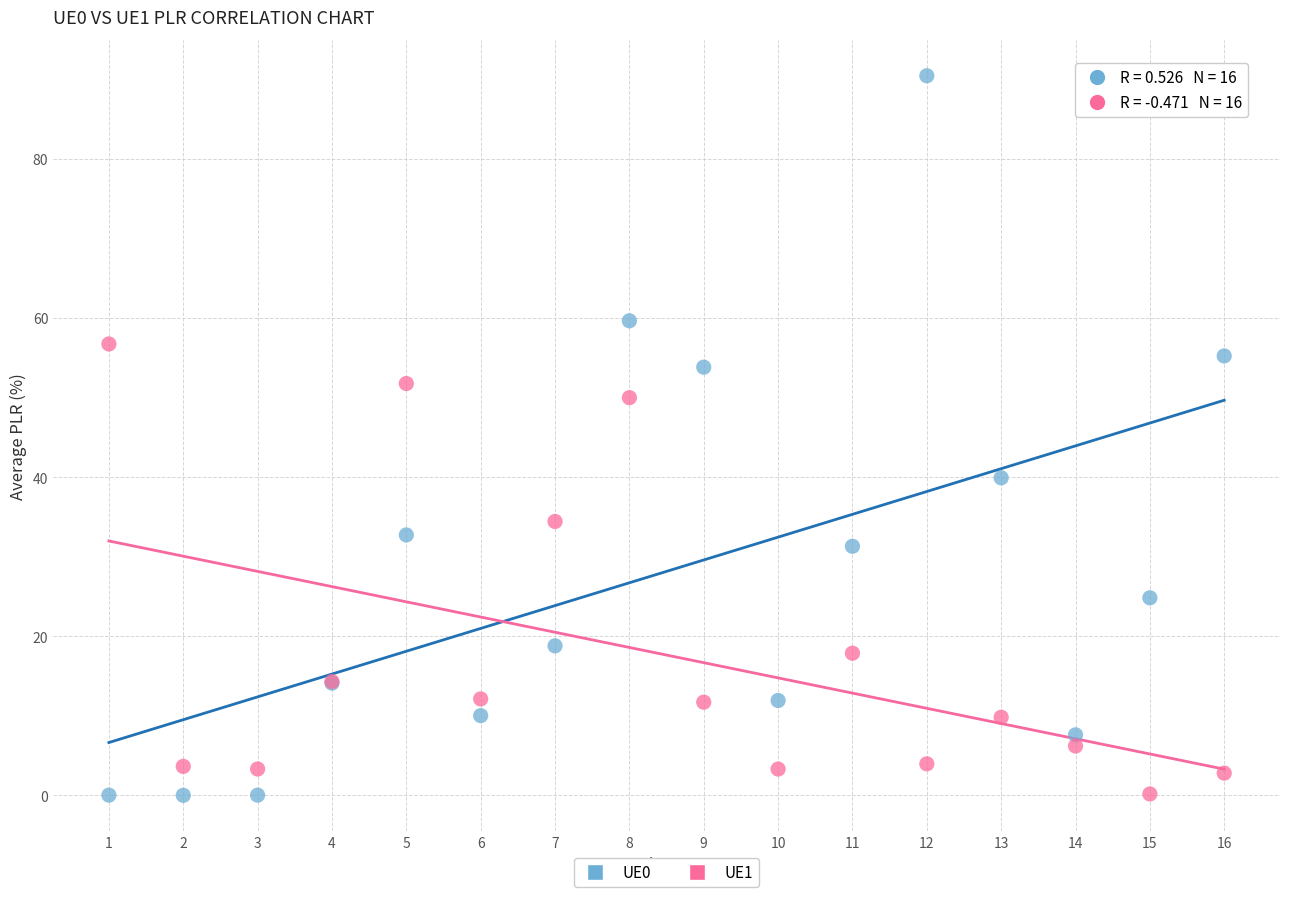

What is the X range (max minus min) for the scatter plot?

15.0